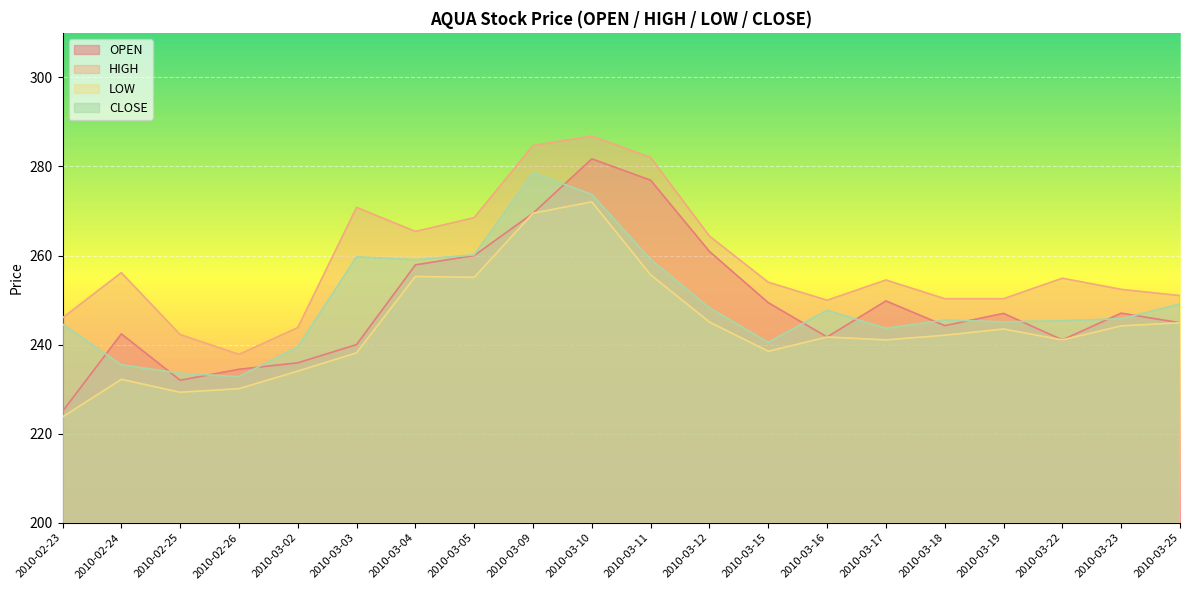

True or false: LOW and HIGH intersect in this chart.

False